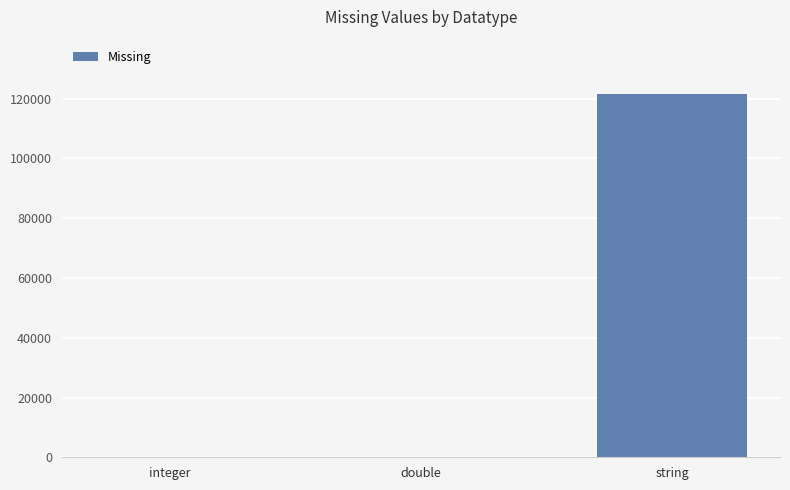

What is the sum of the values at double and string?

121524